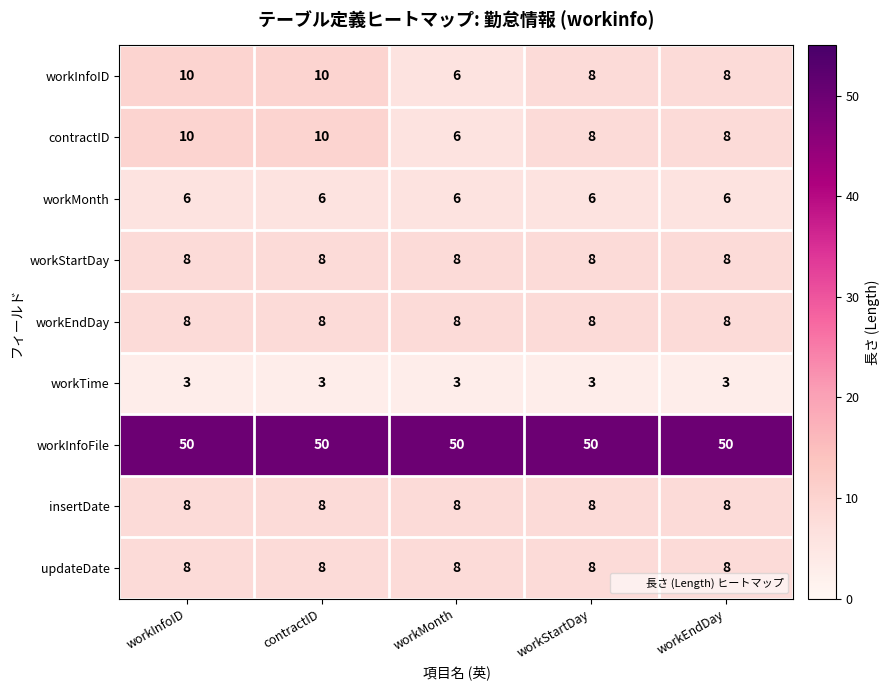

True or false: contractID has a value of 10 at workInfoID.

True